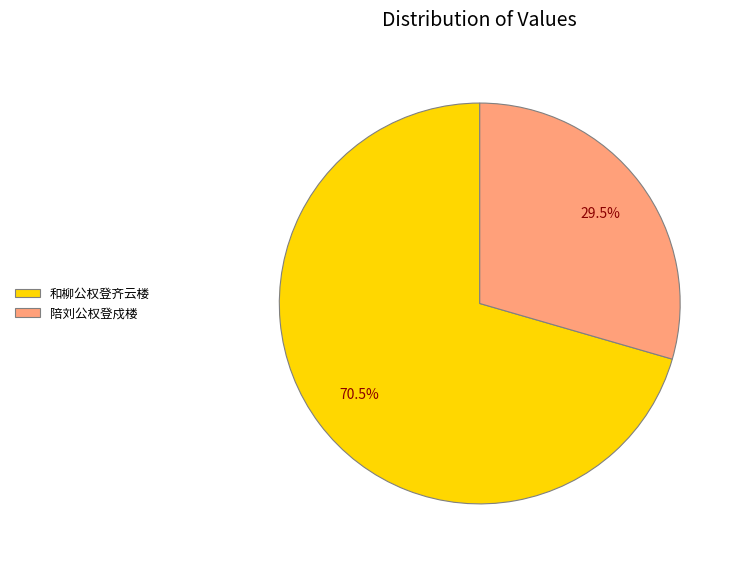

Rank the categories by value from highest to lowest.

和柳公权登齐云楼, 陪刘公权登戍楼